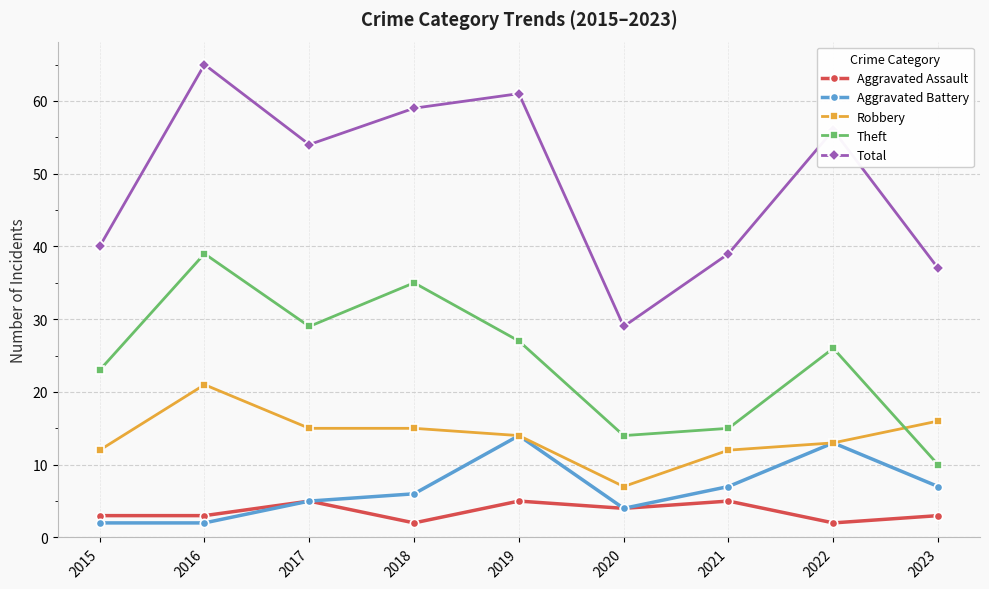

True or false: Robbery and Total intersect in this chart.

False